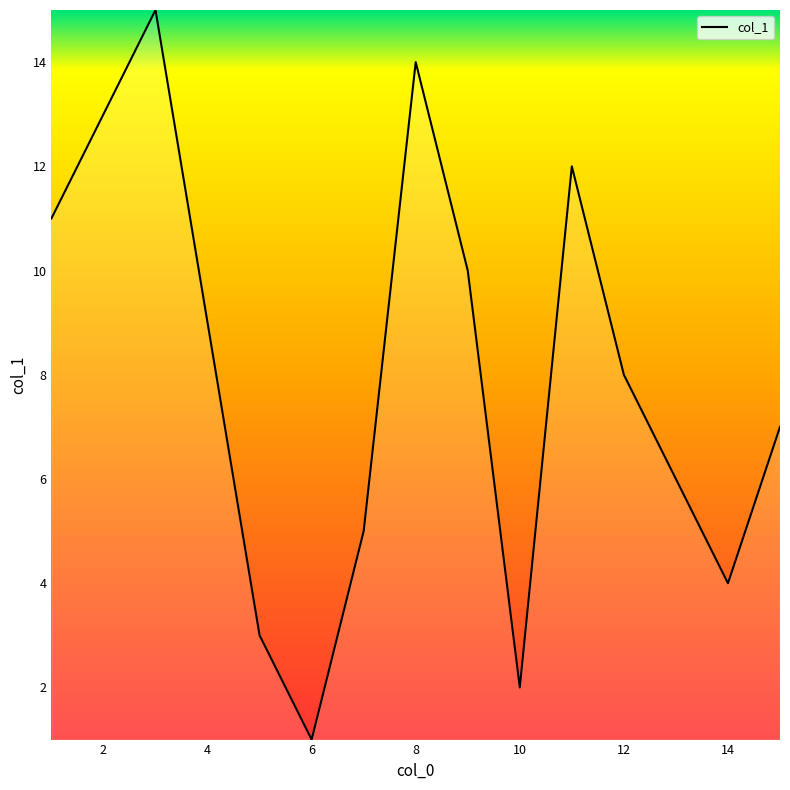

What is the maximum value shown in the chart?

15